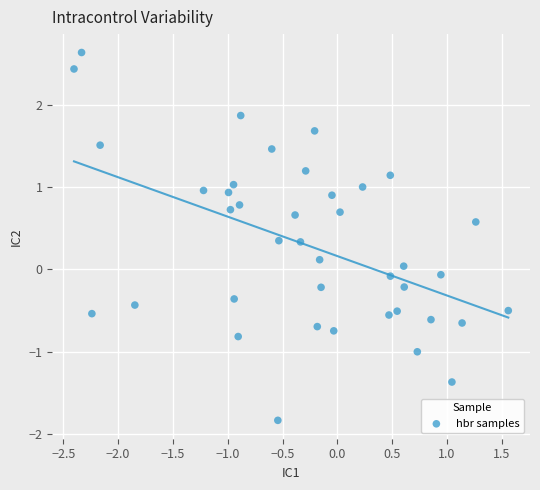

What is the range of Y values (max minus min)?

4.5